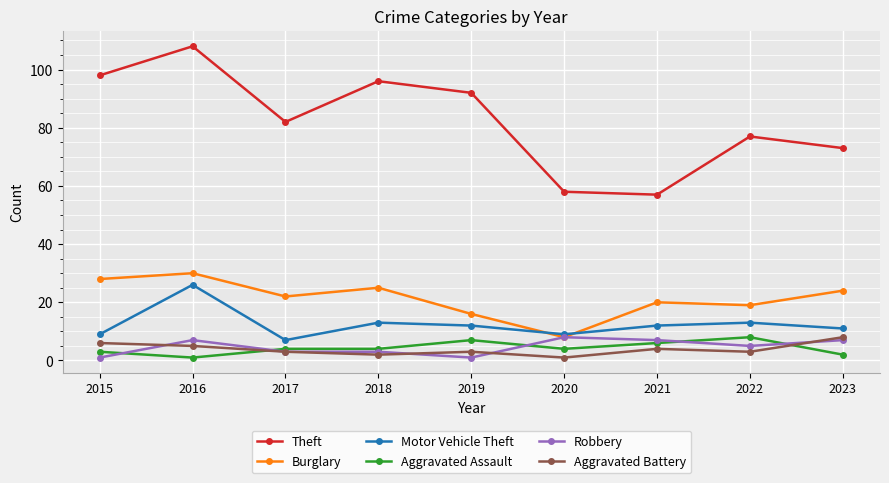

At how many categories does at least one series exceed 34?

9